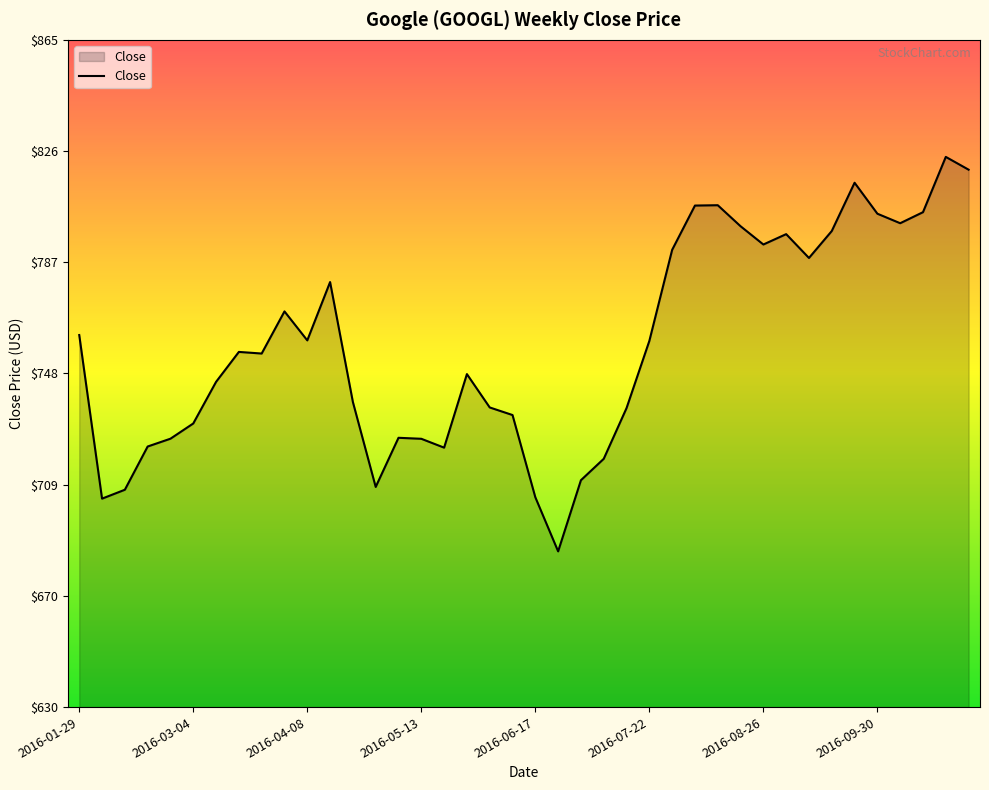

What is the smallest value displayed?

685.2